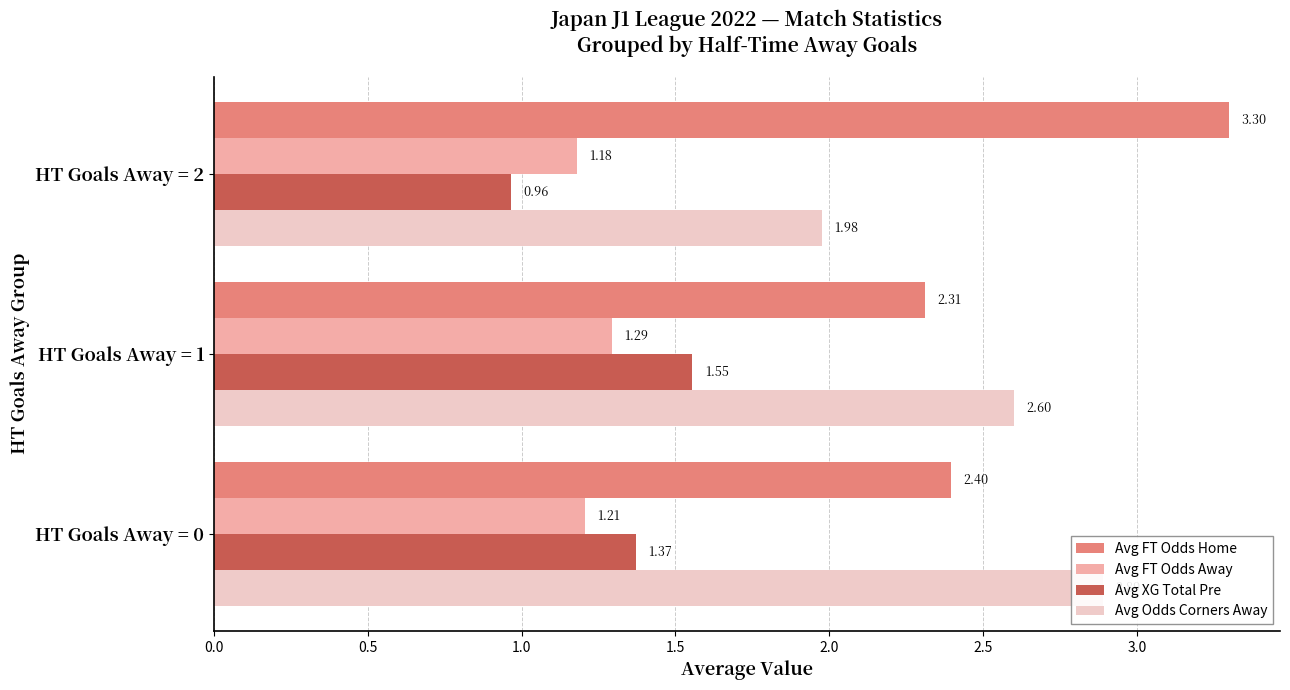

What position from the right is 0.0?

3